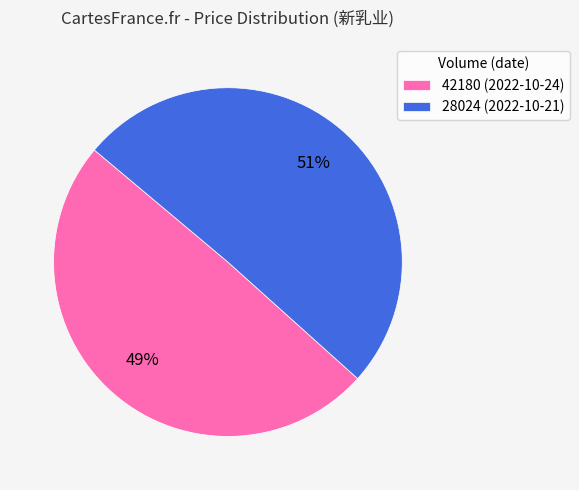

Does 28024 account for over 50% of the chart?

Yes